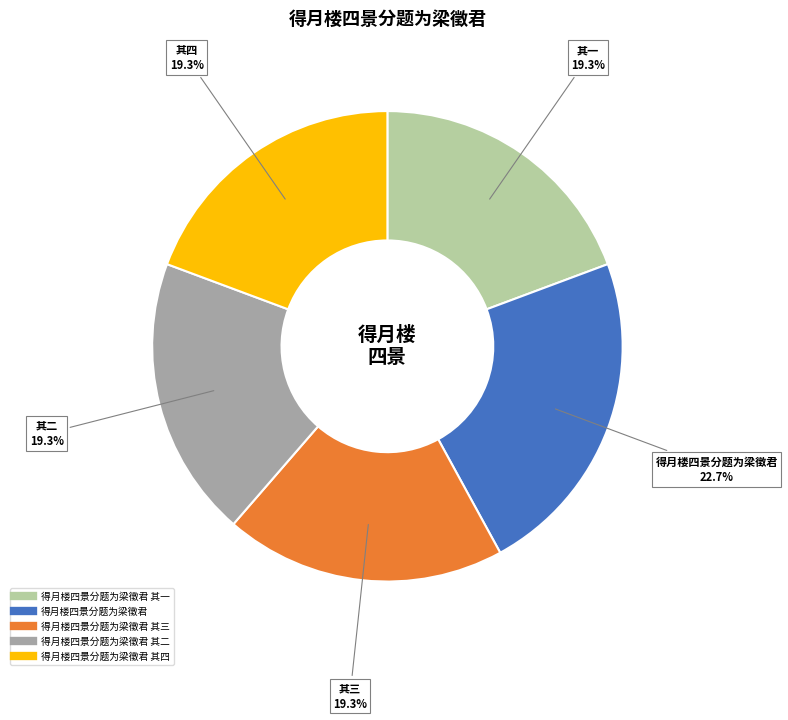

How many slices are in this pie chart?

5